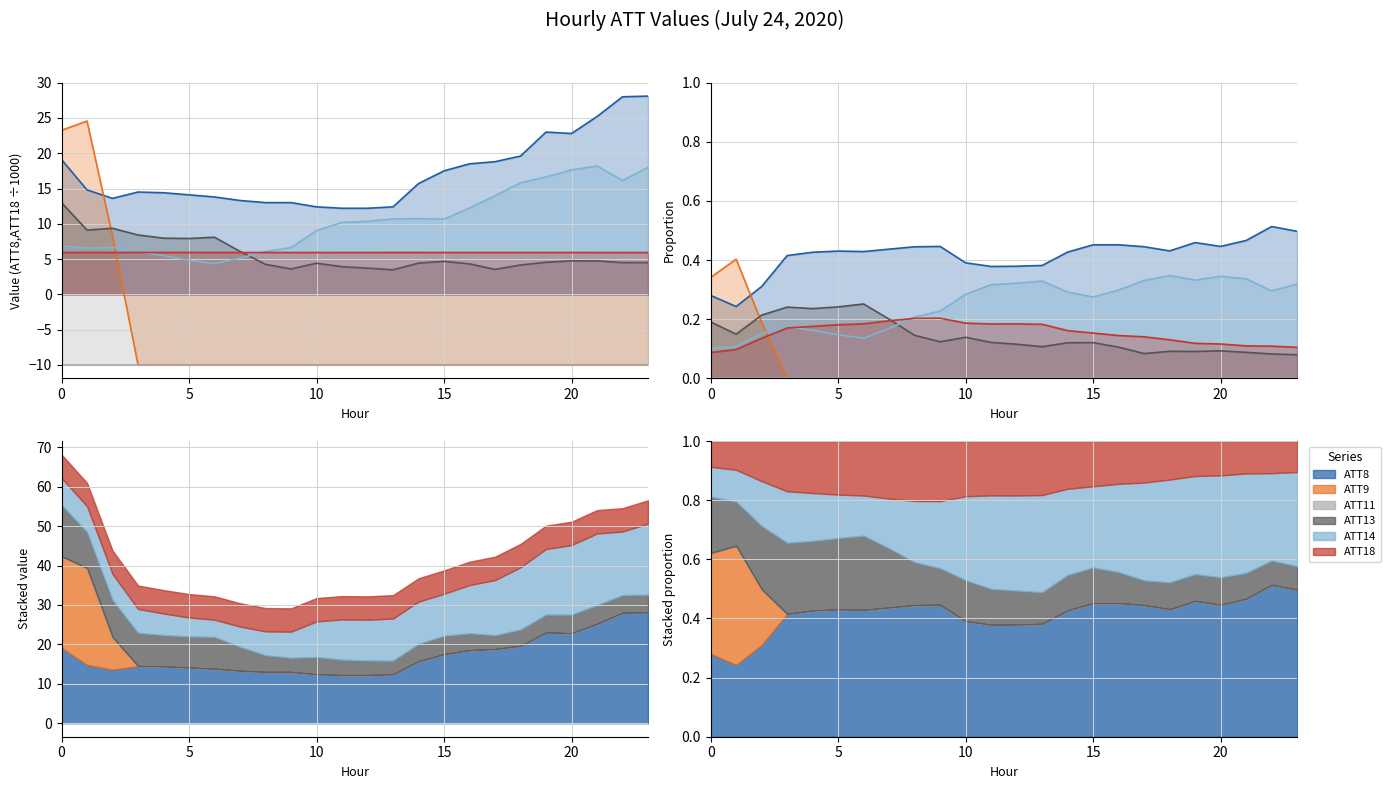

Reading right to left, transcribe all the data shown in this chart.

ATT8: 23=28.1	22=28.0	21=25.2	20=22.8	19=23.0	18=19.6	17=18.8	16=18.5	15=17.5	14=15.7	13=12.4	12=12.2	11=12.2	10=12.4	9=13.0	8=13.0	7=13.3	6=13.8	5=14.1	4=14.4	3=14.5	2=13.6	1=14.8	0=19.1
ATT9: 23=-10.0	22=-10.0	21=-10.0	20=-10.0	19=-10.0	18=-10.0	17=-10.0	16=-10.0	15=-10.0	14=-10.0	13=-10.0	12=-10.0	11=-10.0	10=-10.0	9=-10.0	8=-10.0	7=-10.0	6=-10.0	5=-10.0	4=-10.0	3=-10.0	2=8.2	1=24.6	0=23.2
ATT13: 23=4.5	22=4.5	21=4.7	20=4.7	19=4.5	18=4.2	17=3.5	16=4.3	15=4.7	14=4.4	13=3.5	12=3.7	11=3.9	10=4.4	9=3.6	8=4.2	7=6.1	6=8.1	5=7.9	4=8.0	3=8.4	2=9.4	1=9.1	0=13.0
ATT14: 23=18.0	22=16.1	21=18.2	20=17.6	19=16.6	18=15.8	17=14.0	16=12.2	15=10.7	14=10.7	13=10.7	12=10.4	11=10.2	10=9.0	9=6.6	8=6.1	7=5.1	6=4.4	5=4.8	4=5.5	3=6.1	2=6.7	1=6.6	0=6.9
ATT18: 23=5.9	22=5.9	21=5.9	20=5.9	19=5.9	18=5.9	17=5.9	16=5.9	15=5.9	14=5.9	13=5.9	12=5.9	11=5.9	10=5.9	9=5.9	8=5.9	7=5.9	6=5.9	5=5.9	4=5.9	3=5.9	2=5.9	1=5.9	0=5.9